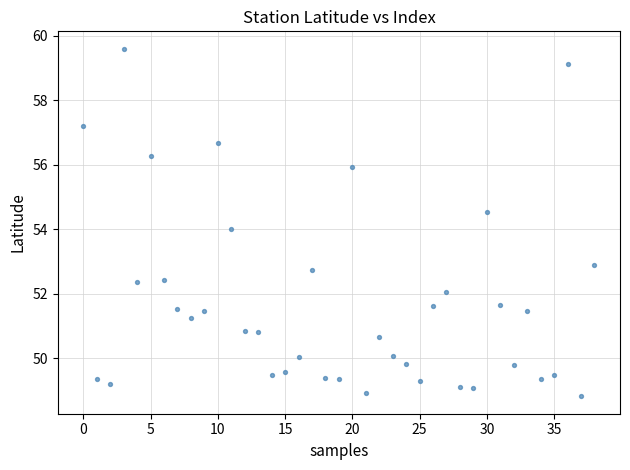

What is the range of Y values (max minus min)?

10.8